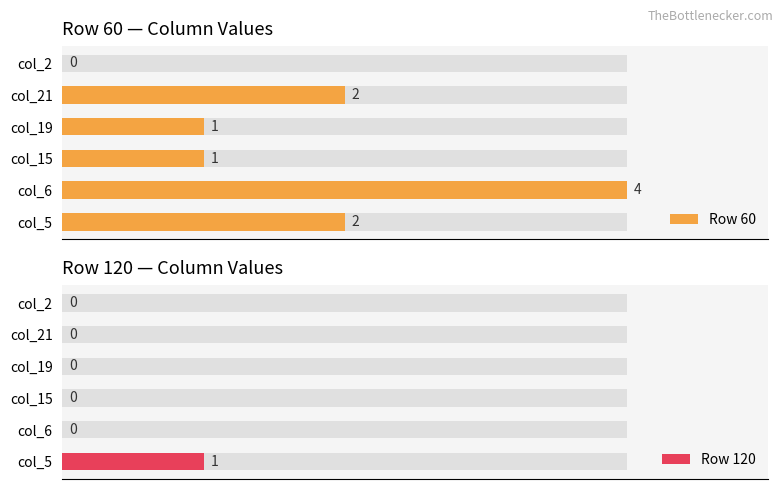

What is the difference between the highest and lowest values at col_5?

1